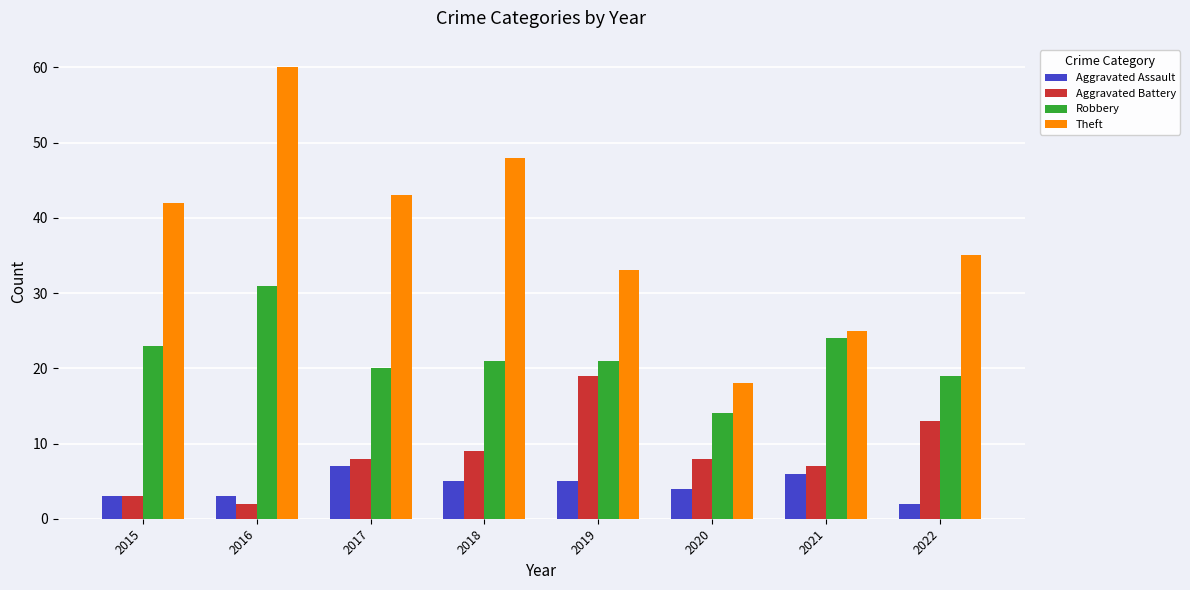

Rank the series by their maximum value, from lowest to highest.

Aggravated Assault, Aggravated Battery, Robbery, Theft